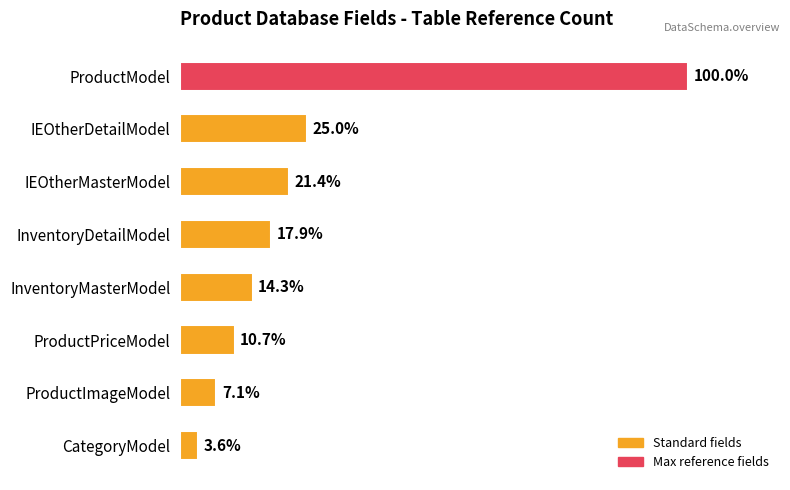

List the labels in order of value, smallest first.

CategoryModel, ProductImageModel, ProductPriceModel, InventoryMasterModel, InventoryDetailModel, IEOtherMasterModel, IEOtherDetailModel, ProductModel